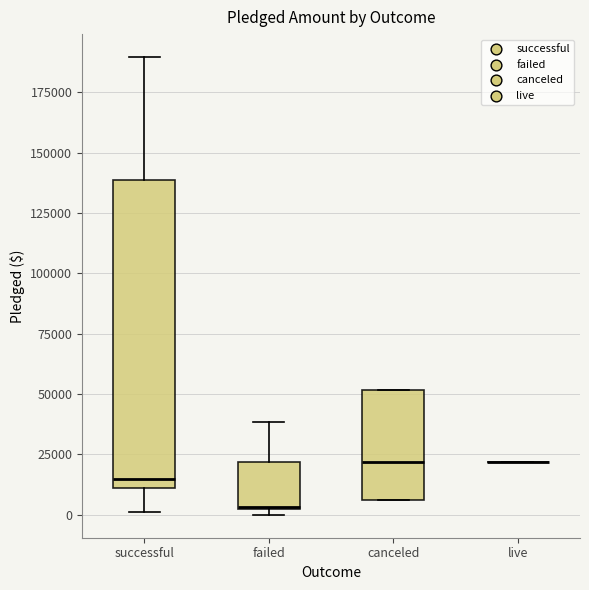

Reading left to right, read every box against the y-axis: the position of its median line, the range the box covers, and the ends of its whiskers. The values are not printed on the chart, so give them approximately, as read against the axis.

successful: median 15000, box 10000 to 140000, whiskers 0 to 190000
failed: median 5000, box 0 to 20000, whiskers 0 (just below the box's lower edge) to 40000
canceled: median 20000, box 5000 to 50000, whiskers 5000 to 50000
live: box collapsed to a line at 20000, whiskers 20000 to 20000